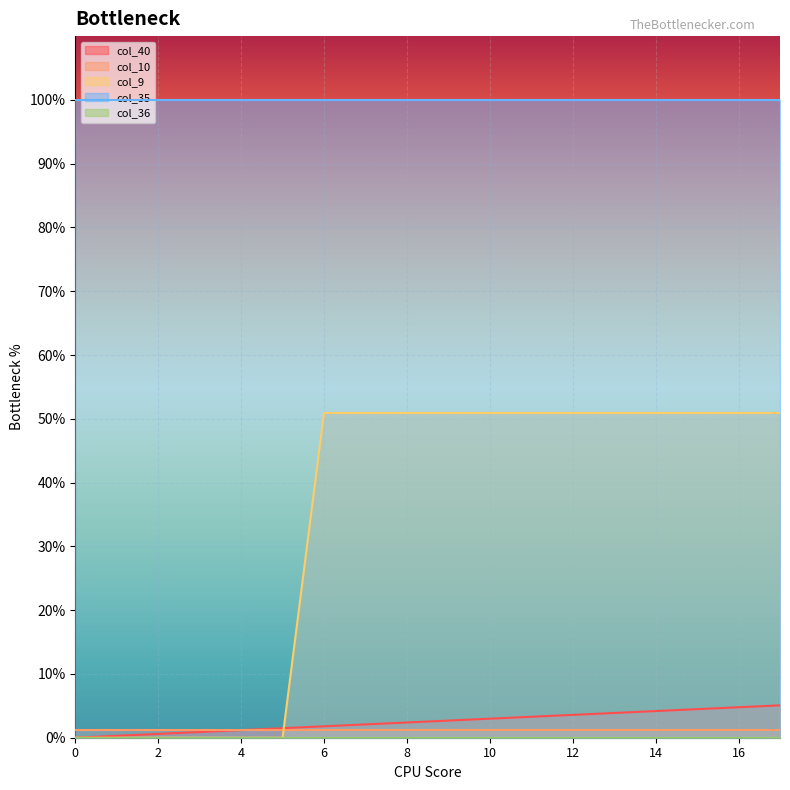

True or false: col_40 and col_10 cross at least once.

True